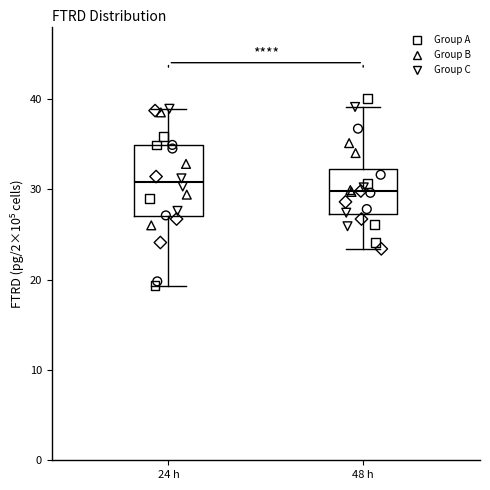

Which box's median line is the lowest?

48 h